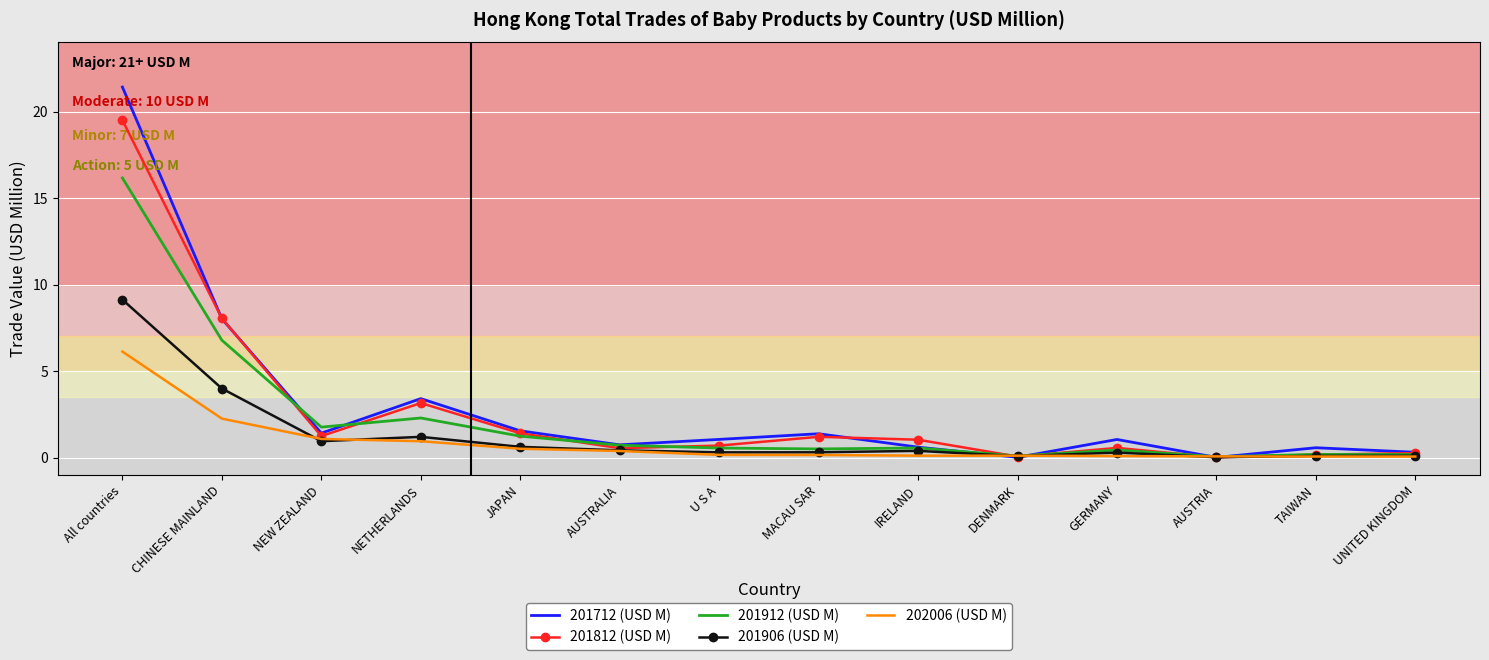

Which series has the largest range (max minus min)?

201712 (USD M)